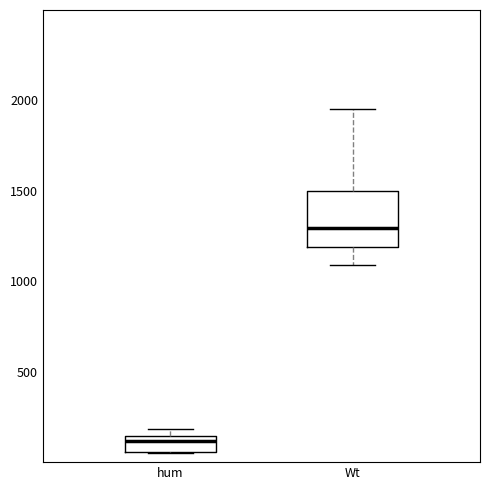

Reading left to right, read every box against the y-axis: the position of its median line, the range the box covers, and the ends of its whiskers. The values are not printed on the chart, so give them approximately, as read against the axis.

hum: median 100, box 50 to 150, whiskers 50 to 200
Wt: median 1300, box 1200 to 1500, whiskers 1100 to 1950